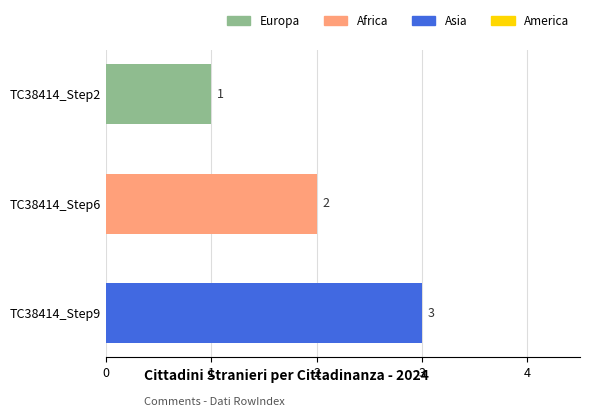

Count the values in the range 1 to 3.

3